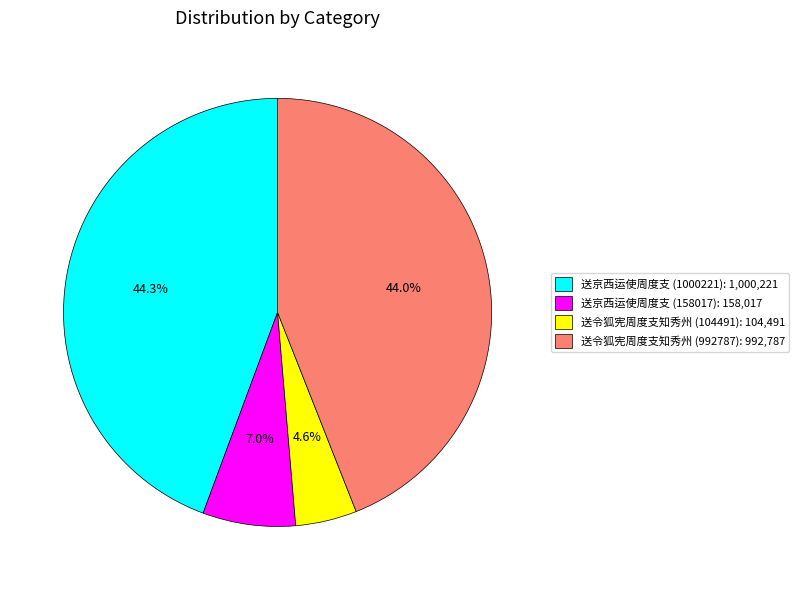

Do 送令狐宪周度支知秀州 (992787): 992,787 and 送京西运使周度支 (1000221): 1,000,221 together represent more than half of the pie?

Yes